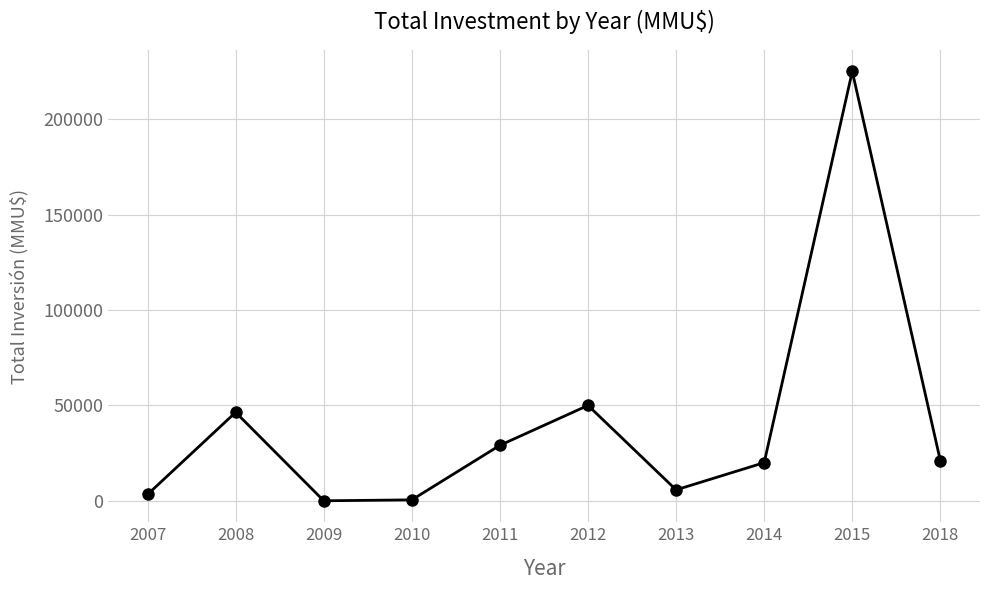

How many interior local peaks (higher than both neighbors) does the data have?

3